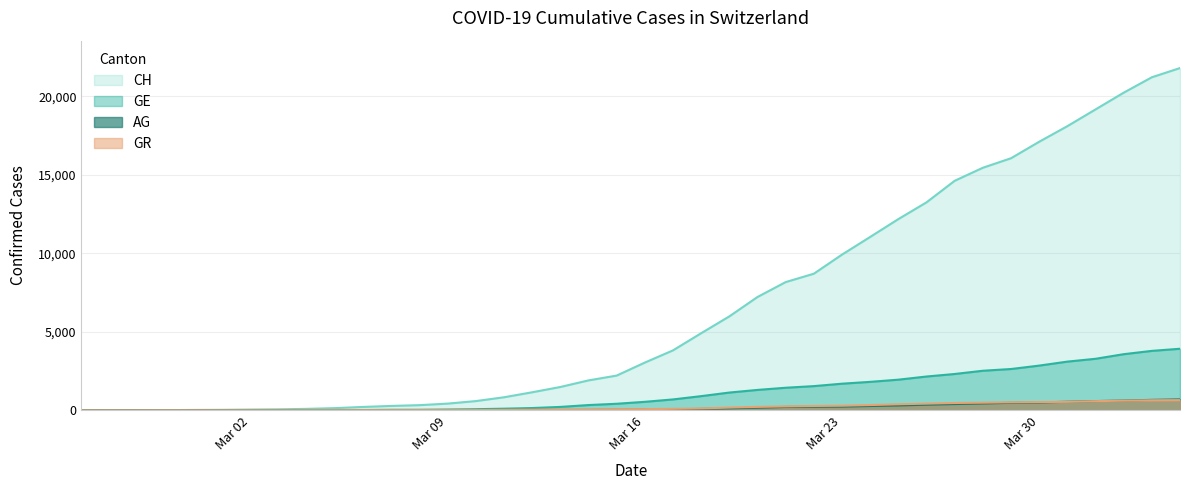

True or false: AG and GE intersect in this chart.

False